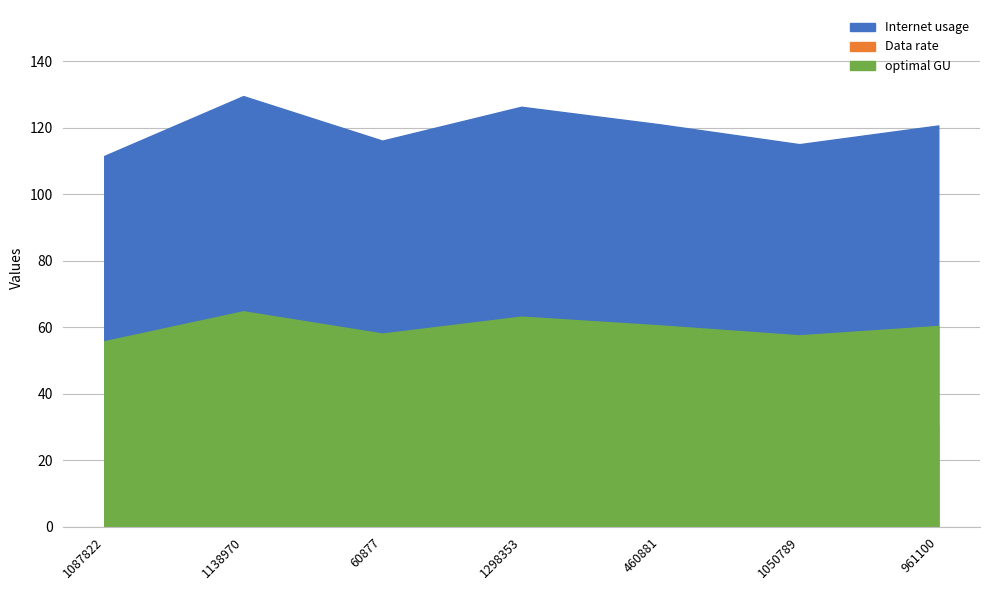

Where is the first local minimum for Data rate?

60877